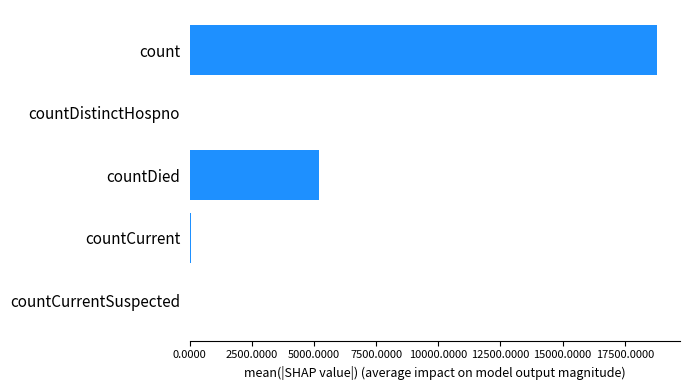

What is the sum of all values?

24039